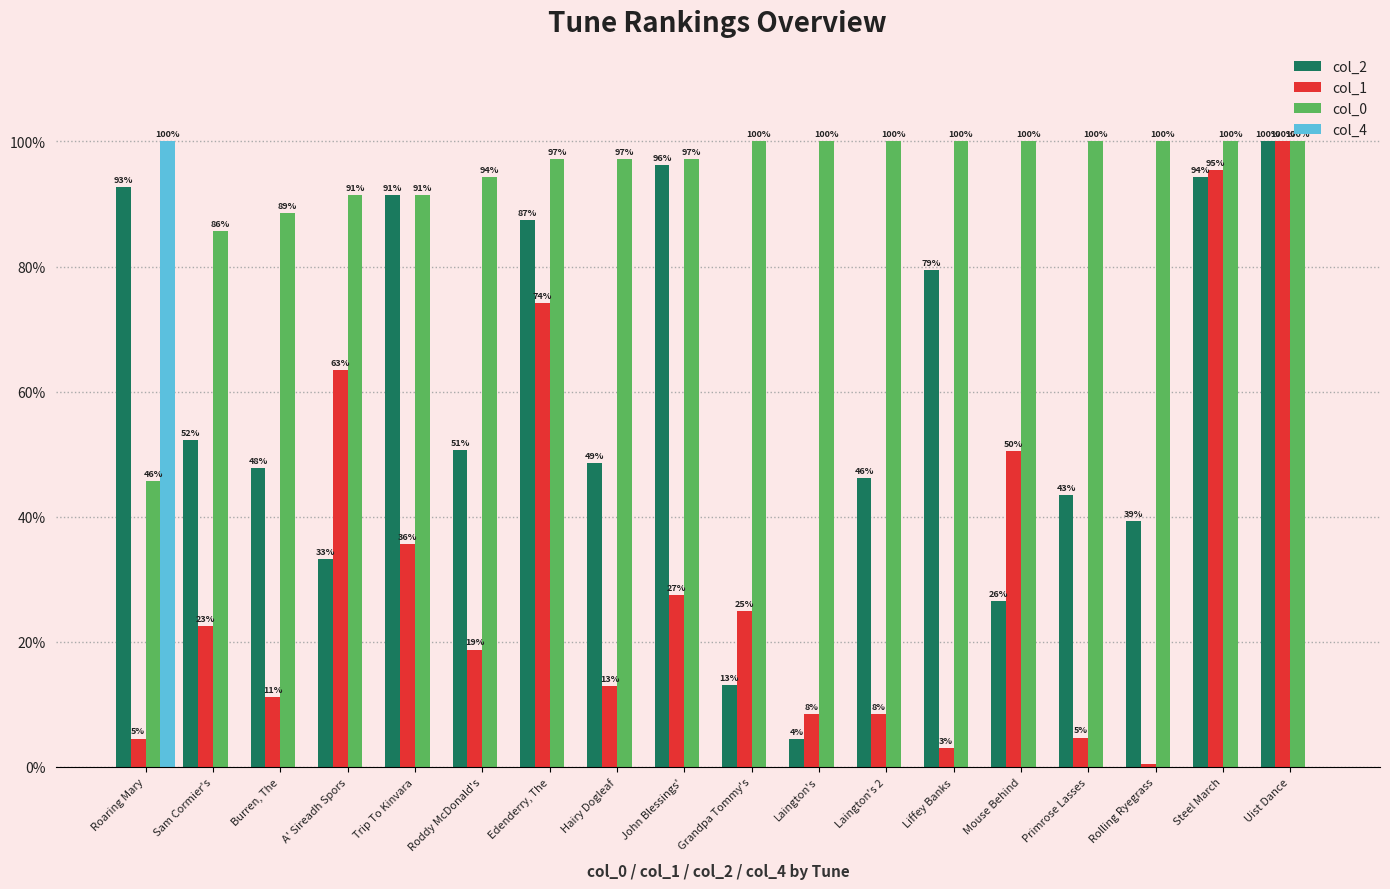

Which series has the largest total across all categories?

col_0